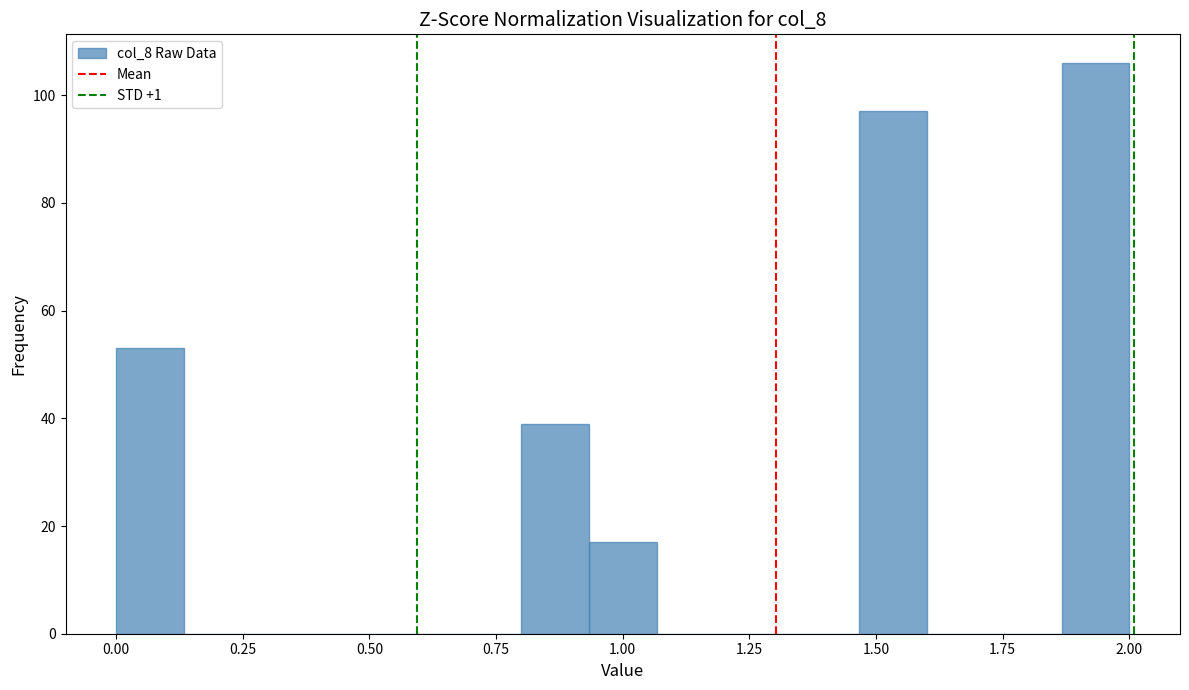

Around what value on the x-axis is the tallest bar? Give the approximate position of its centre, as read against the axis.

1.95